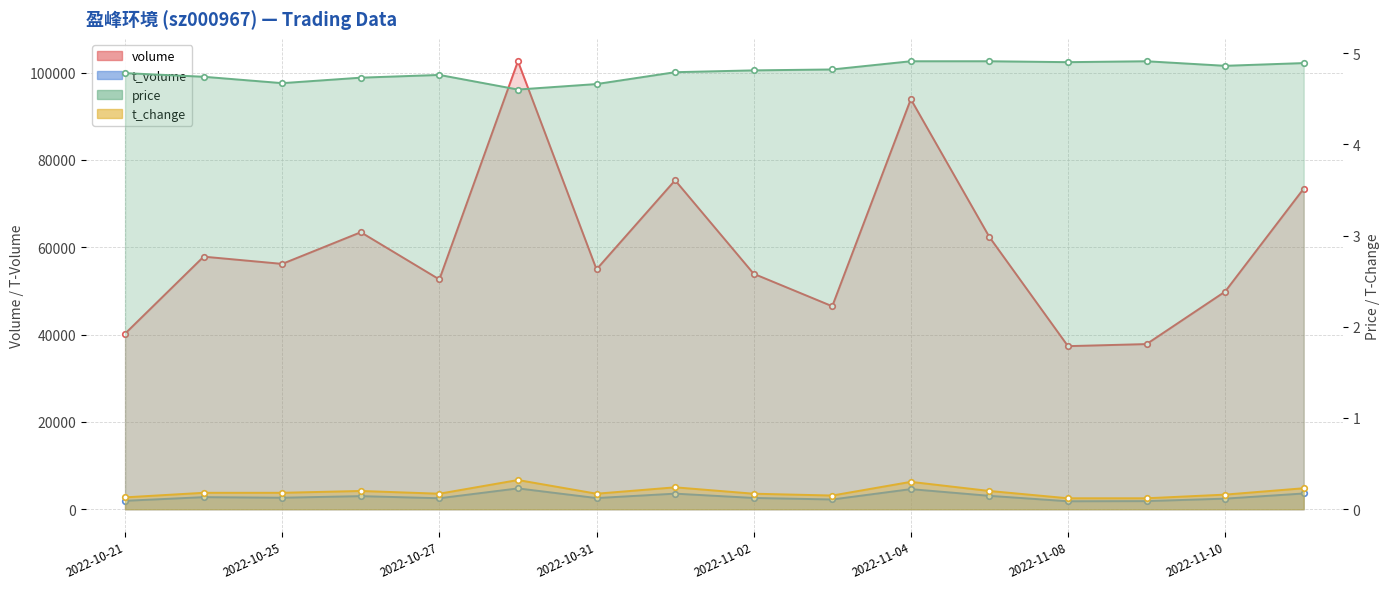

Reading left to right, what are all the values shown in this chart?

volume: 2022-10-21=40207.0	2022-10-24=57843.0	2022-10-25=56184.0	2022-10-26=63437.0	2022-10-27=52619.0	2022-10-28=102594.0	2022-10-31=54937.0	2022-11-01=75332.0	2022-11-02=53923.0	2022-11-03=46484.0	2022-11-04=93906.0	2022-11-07=62334.0	2022-11-08=37346.0	2022-11-09=37819.0	2022-11-10=49842.0	2022-11-11=73418.0
t_volume: 2022-10-21=1927.0	2022-10-24=2764.0	2022-10-25=2632.0	2022-10-26=2998.0	2022-10-27=2514.0	2022-10-28=4770.0	2022-10-31=2555.0	2022-11-01=3568.0	2022-11-02=2582.0	2022-11-03=2232.0	2022-11-04=4601.0	2022-11-07=3066.0	2022-11-08=1825.0	2022-11-09=1857.0	2022-11-10=2424.0	2022-11-11=3604.0
price: 2022-10-21=4.8	2022-10-24=4.7	2022-10-25=4.7	2022-10-26=4.7	2022-10-27=4.8	2022-10-28=4.6	2022-10-31=4.7	2022-11-01=4.8	2022-11-02=4.8	2022-11-03=4.8	2022-11-04=4.9	2022-11-07=4.9	2022-11-08=4.9	2022-11-09=4.9	2022-11-10=4.9	2022-11-11=4.9
t_change: 2022-10-21=0.1	2022-10-24=0.2	2022-10-25=0.2	2022-10-26=0.2	2022-10-27=0.2	2022-10-28=0.3	2022-10-31=0.2	2022-11-01=0.2	2022-11-02=0.2	2022-11-03=0.1	2022-11-04=0.3	2022-11-07=0.2	2022-11-08=0.1	2022-11-09=0.1	2022-11-10=0.2	2022-11-11=0.2